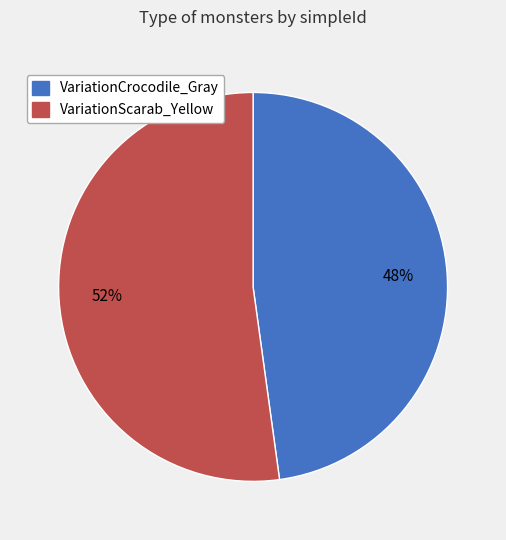

Which slice is the largest?

VariationScarab_Yellow